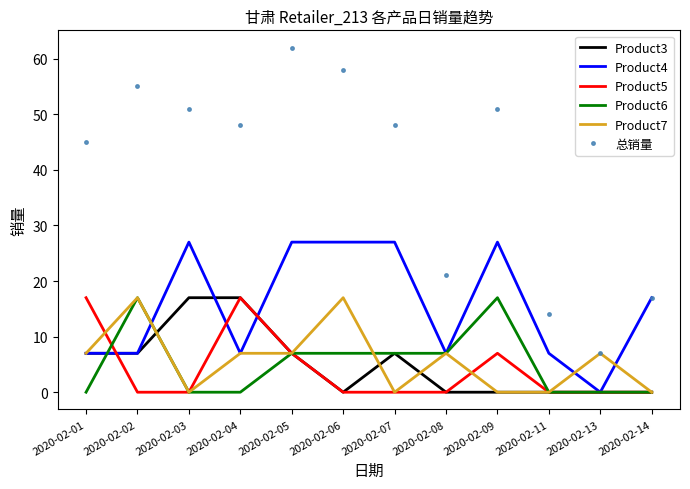

How many Product4 values are between 7 and 27?

11